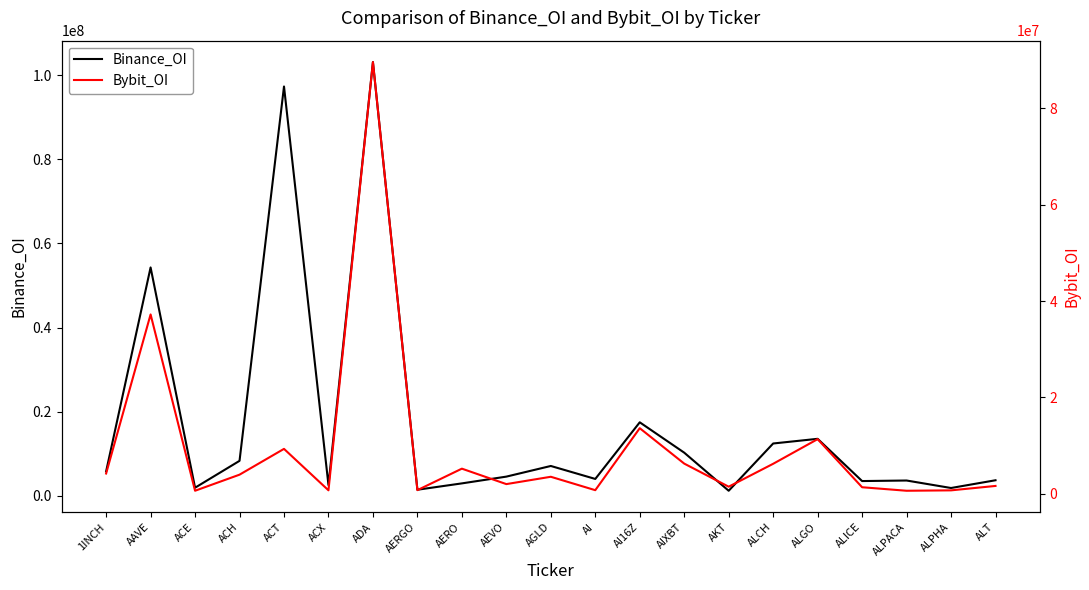

Rank the series at ALT from lowest to highest value.

Bybit_OI, Binance_OI